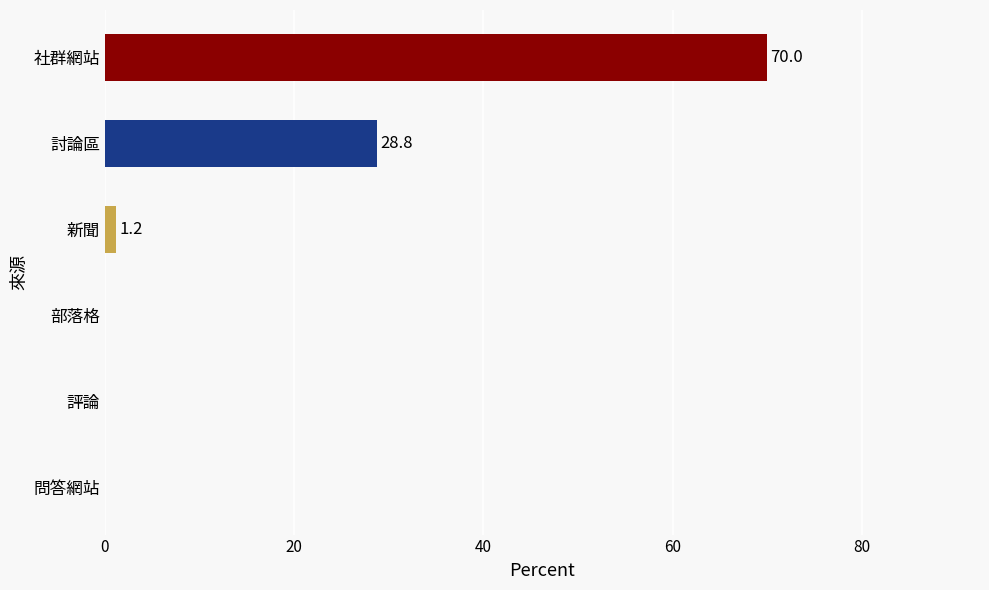

Which label corresponds to the largest value in the chart?

社群網站